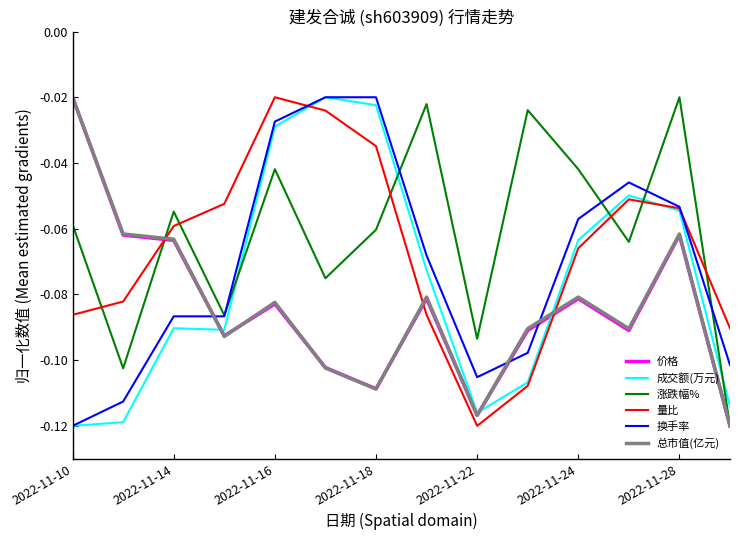

What is the lowest value of the 换手率 series?

-0.1